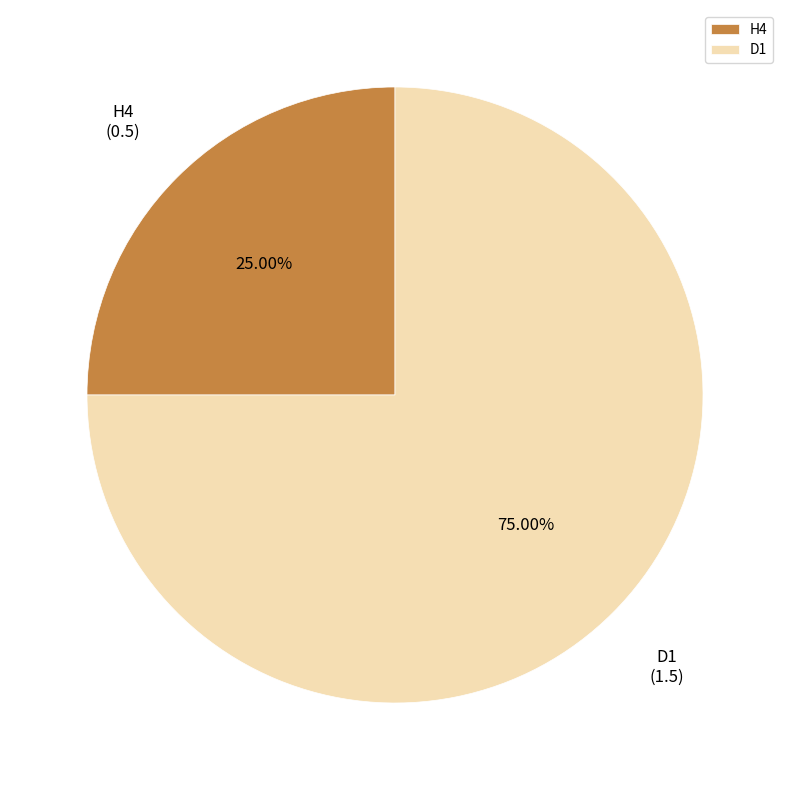

Between D1 and H4, which is larger?

D1